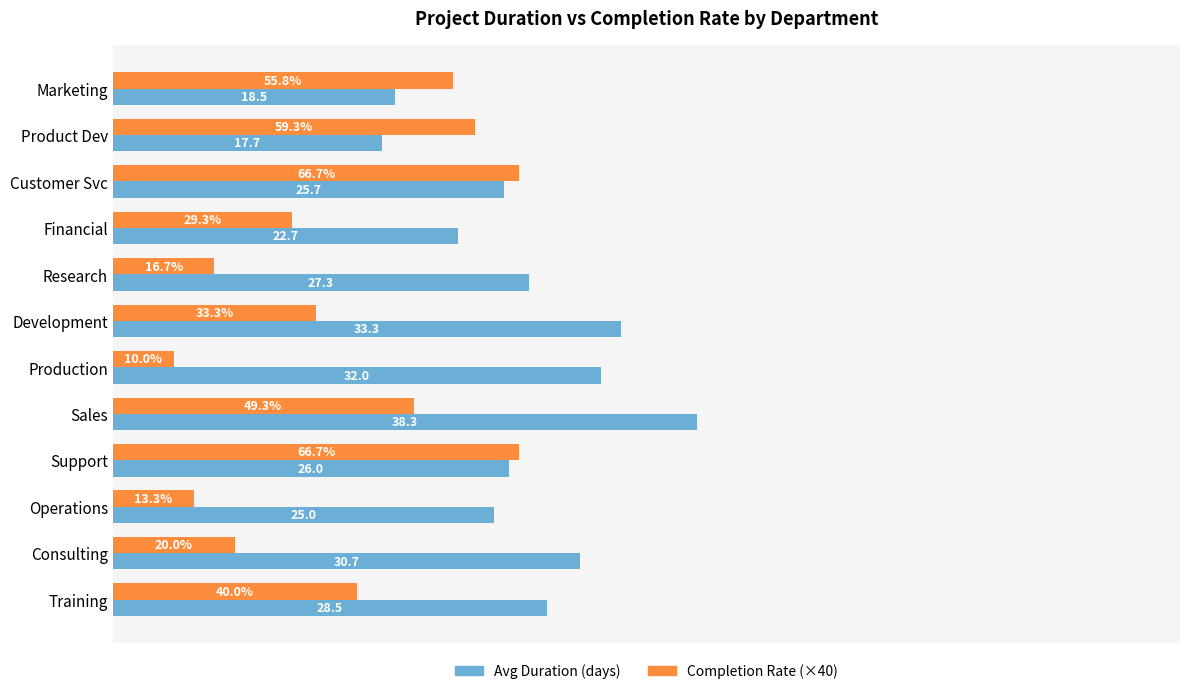

Rank the series by their maximum value, from highest to lowest.

Avg Duration (days), Completion Rate (×40)